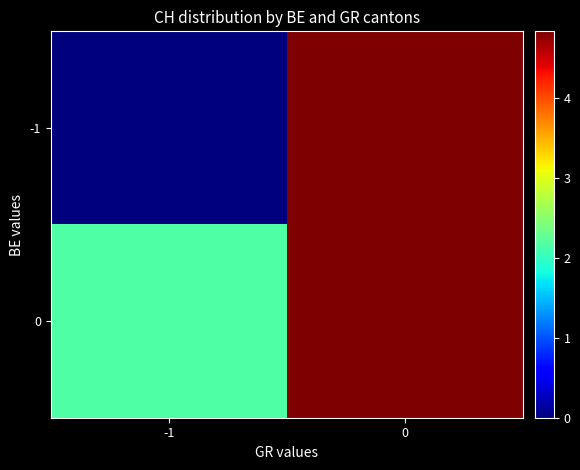

Rank the series at -1 from highest to lowest value.

0, -1